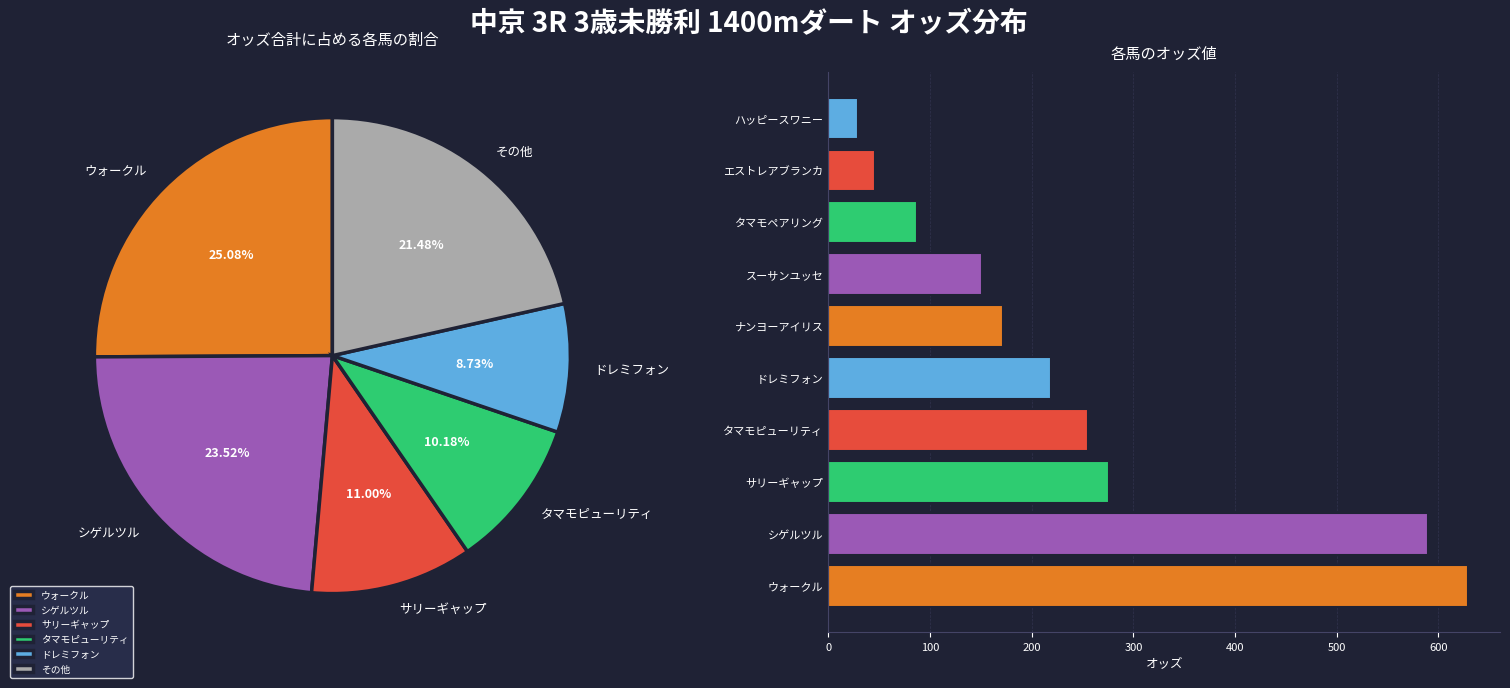

What is the largest slice in the pie chart?

ウォークル